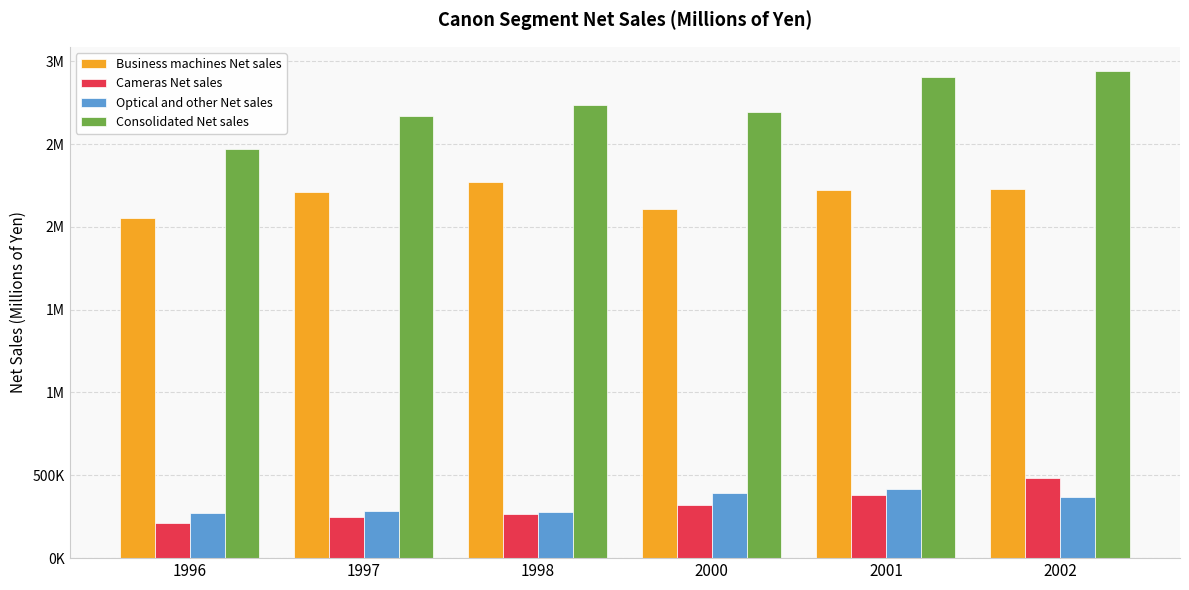

Does the chart contain any negative values?

No